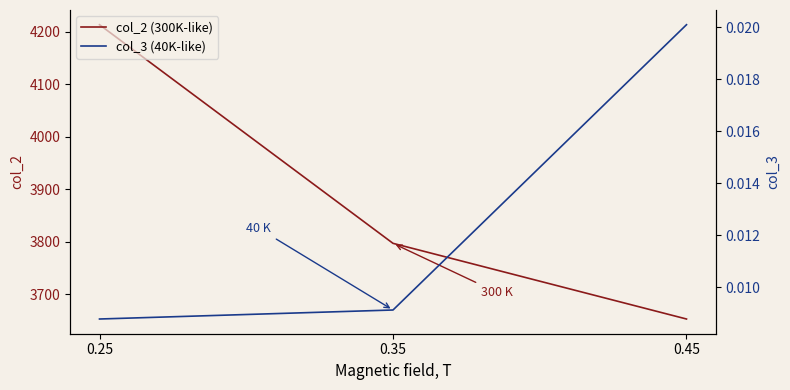

How many col_3 (40K-like) values are between 0 and 1?

3